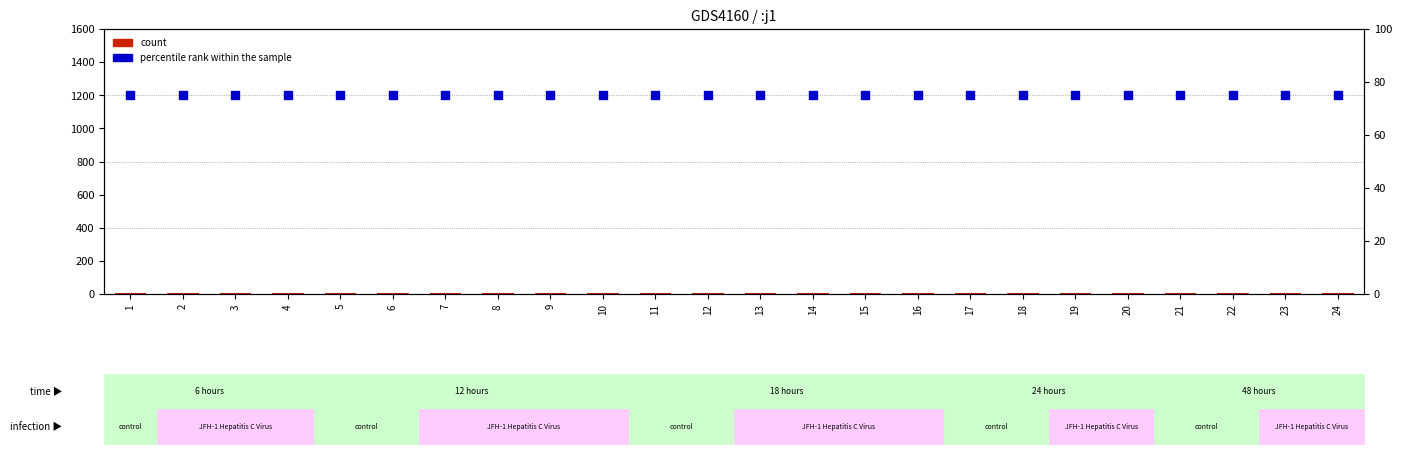

Is the value of percentile rank within the sample at 2 greater than the value of count at 15?

Yes